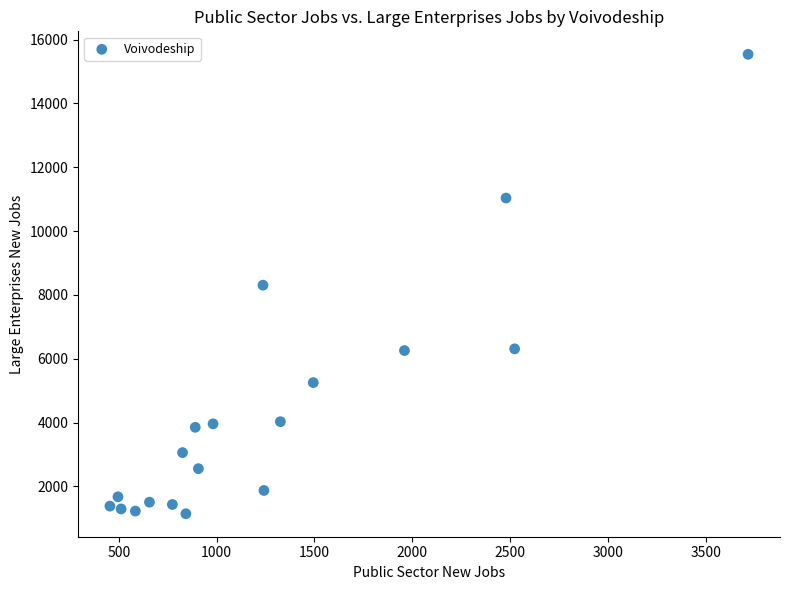

What is the range of X values (max minus min)?

3261